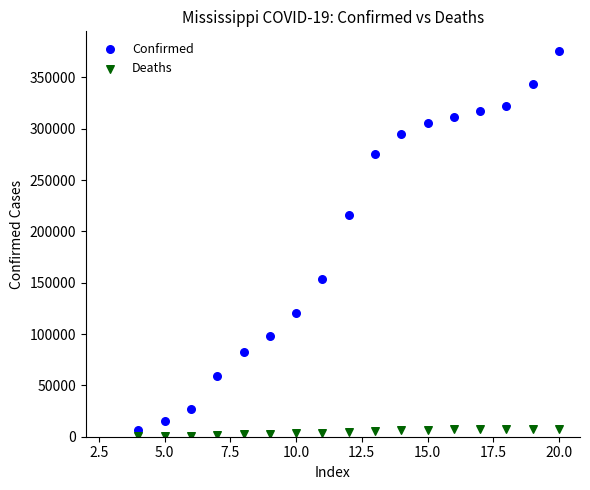

In the Confirmed series, what Y value is closest to 191469?

215811